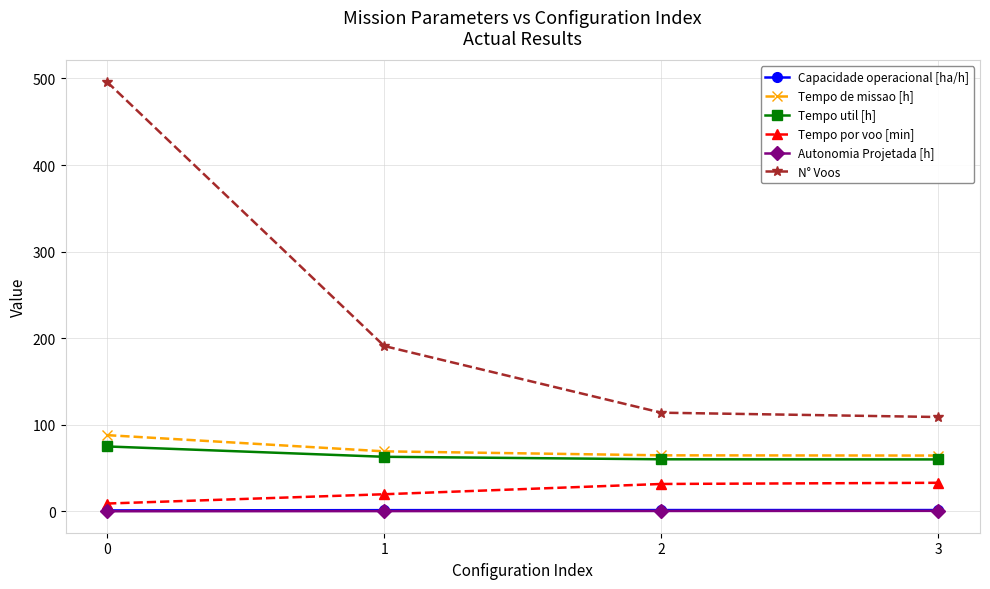

True or false: Capacidade operacional [ha/h] and Autonomia Projetada [h] cross at least once.

False